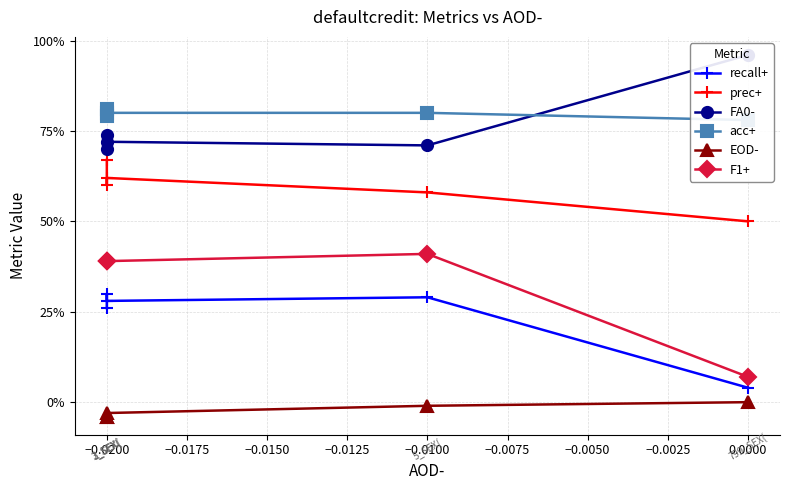

True or false: prec+ and F1+ cross at least once.

False